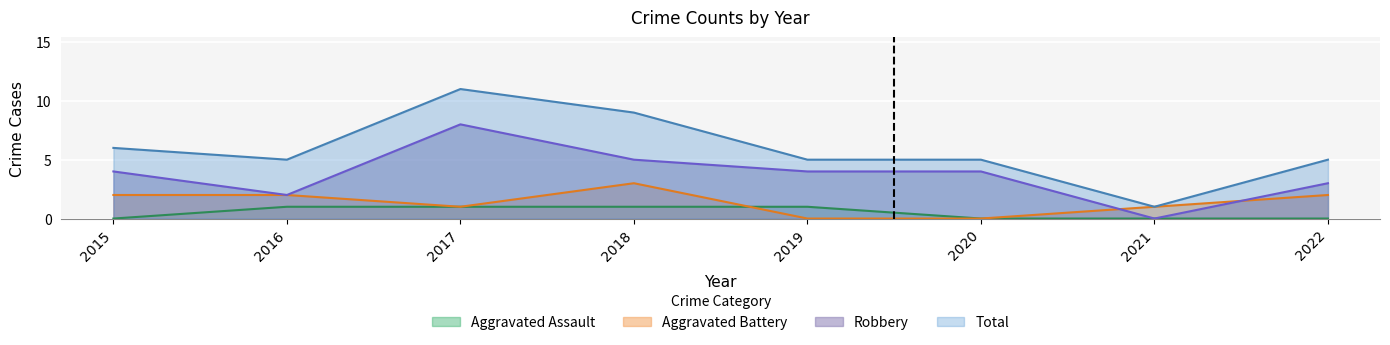

True or false: Total and Robbery cross at least once.

False